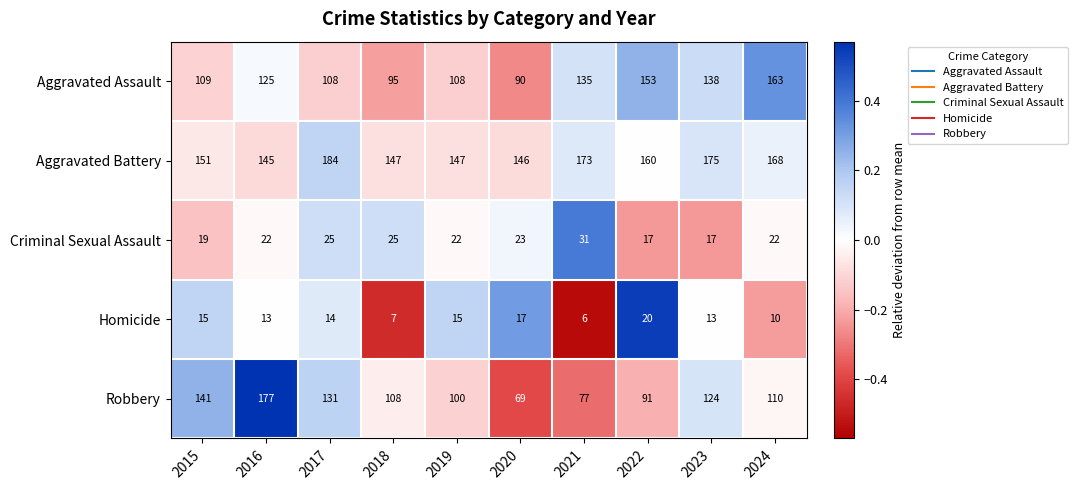

What is the difference between the highest and lowest values at 2016?

164